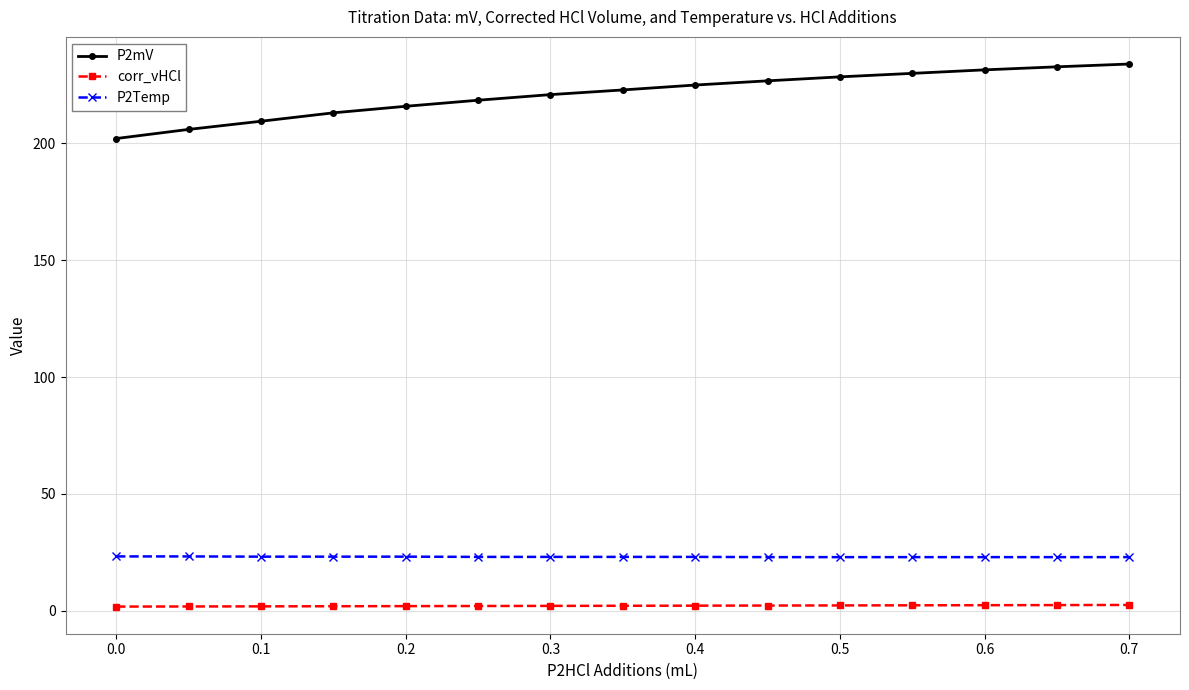

At how many categories does at least one series exceed 43?

15